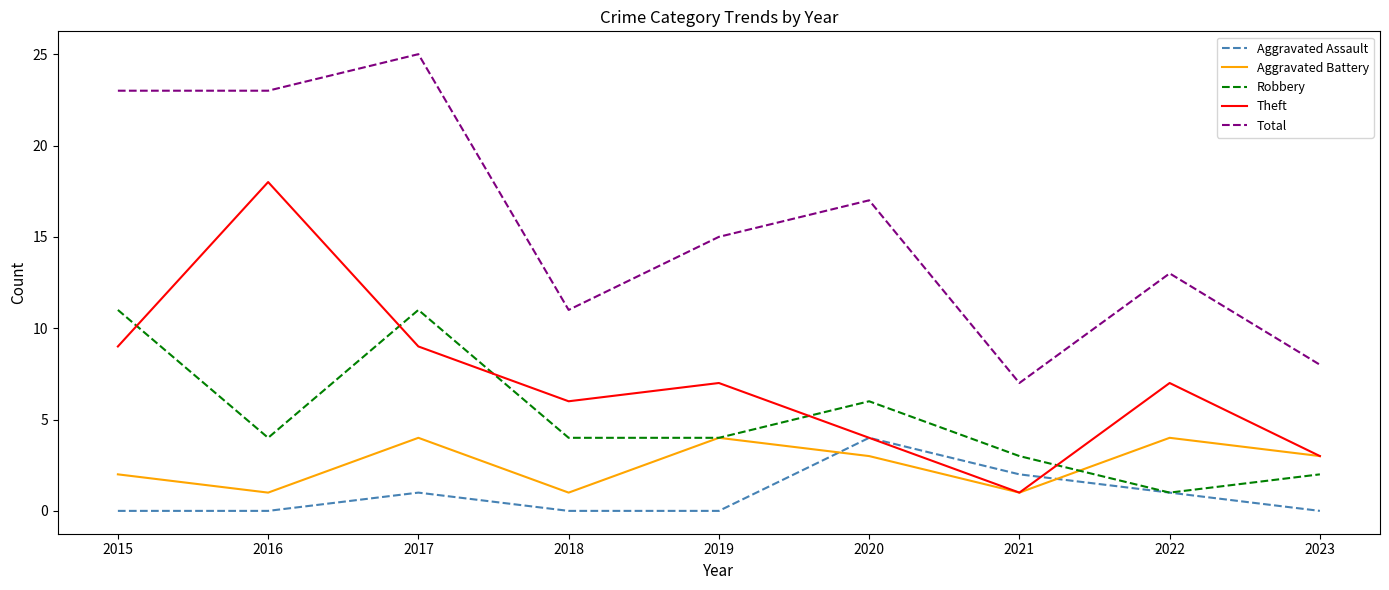

Which series changed the most between 2016 and 2022?

Theft